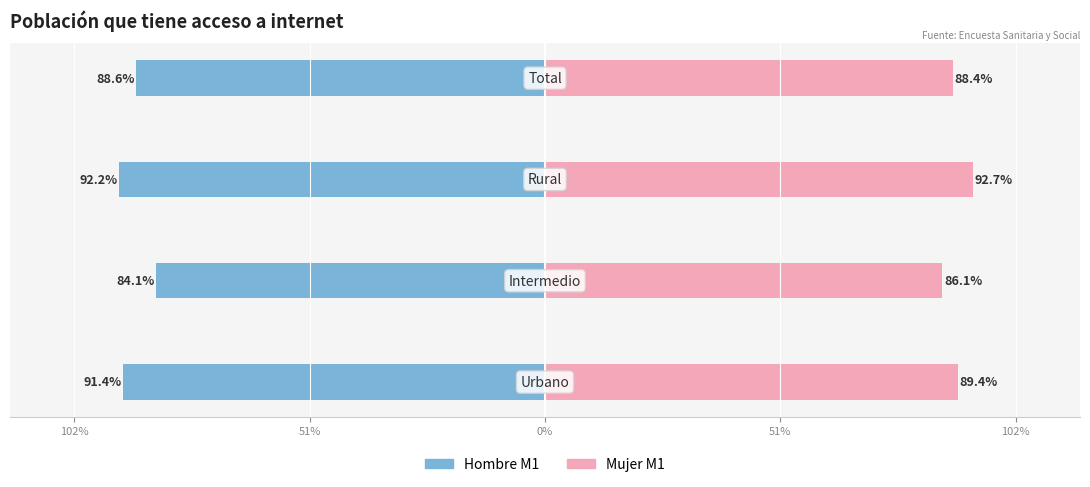

List the series in order of their overall mean, highest first.

Mujer M1, Hombre M1